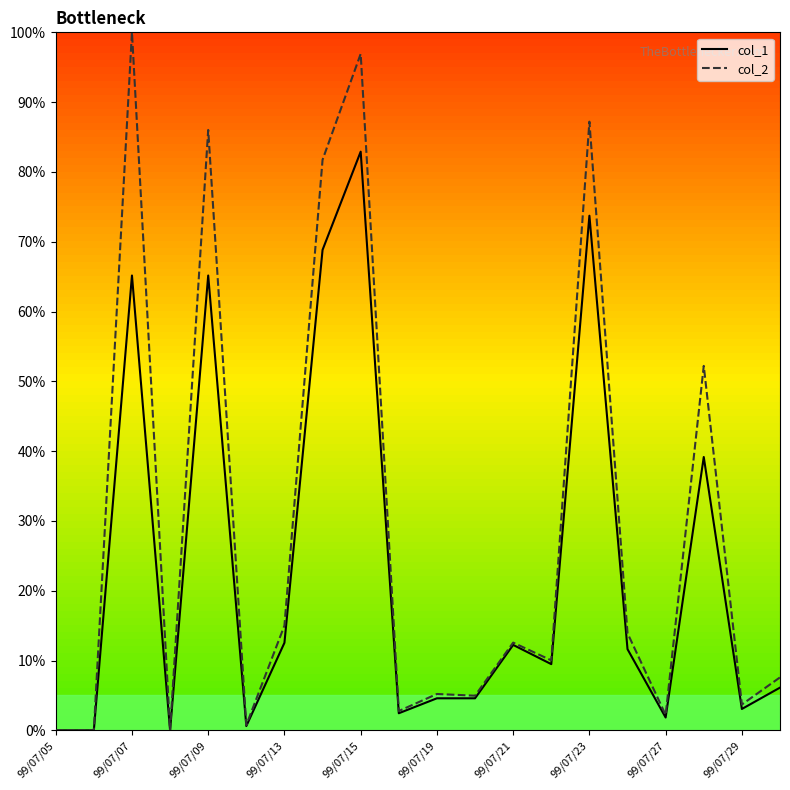

Count the number of categories in the chart.

20